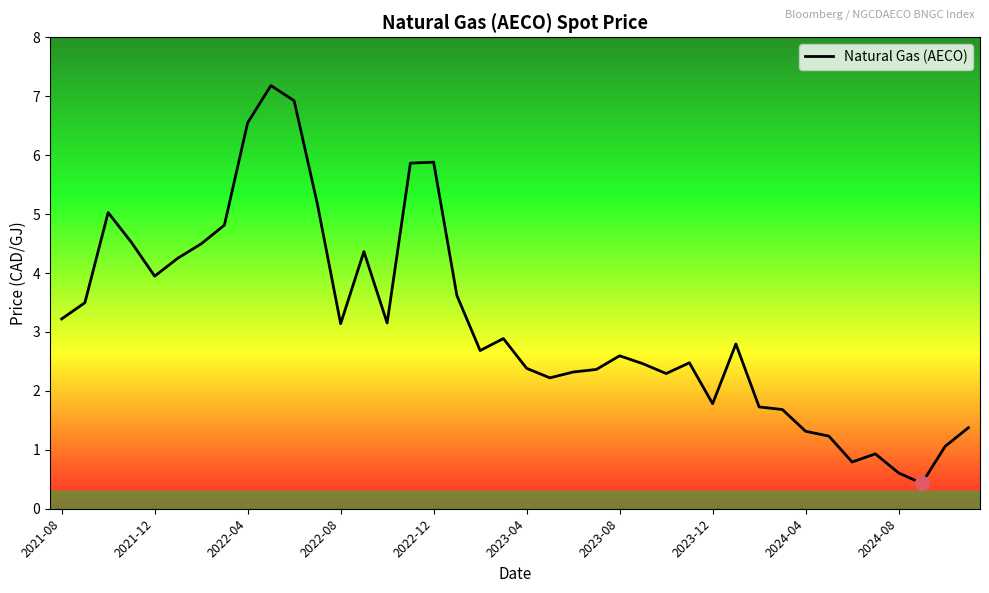

What is the sum of all values?

126.0